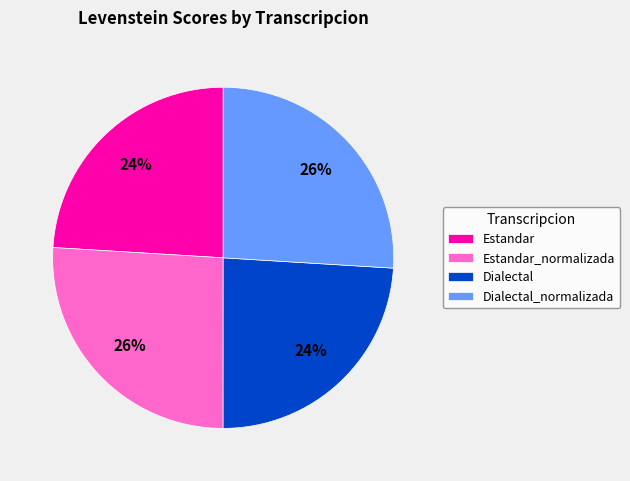

The Dialectal slice represents 15% of the pie. True or false?

False